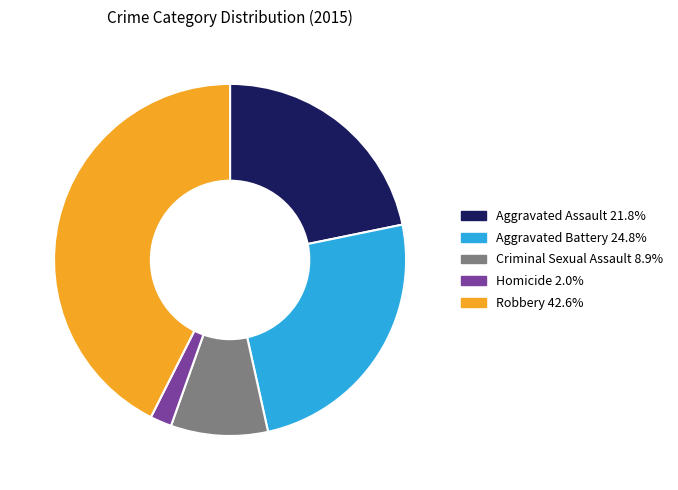

Is it true that Criminal Sexual Assault is 20% of the pie?

False